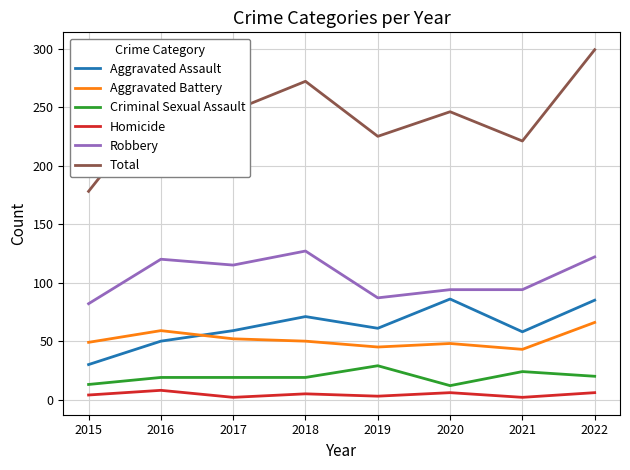

Which series has the largest total across all categories?

Total